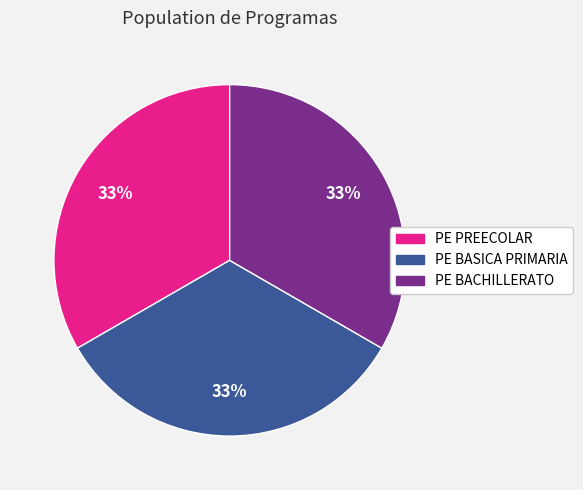

What is the ratio of the value at PE PREECOLAR to the value at PE BASICA PRIMARIA?

1.0